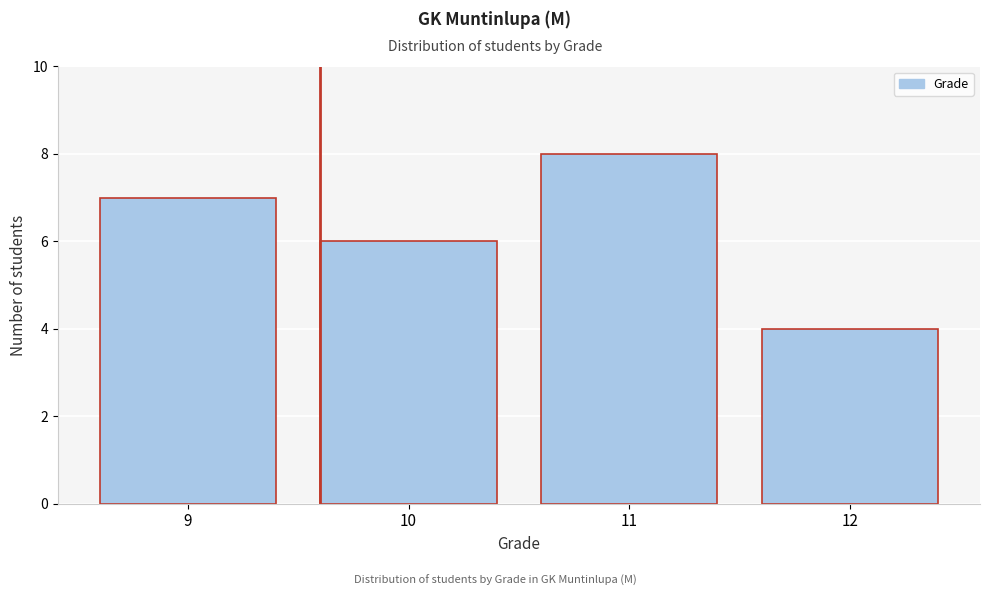

Reading left to right, list all the values displayed in this chart.

9=7	10=6	11=8	12=4